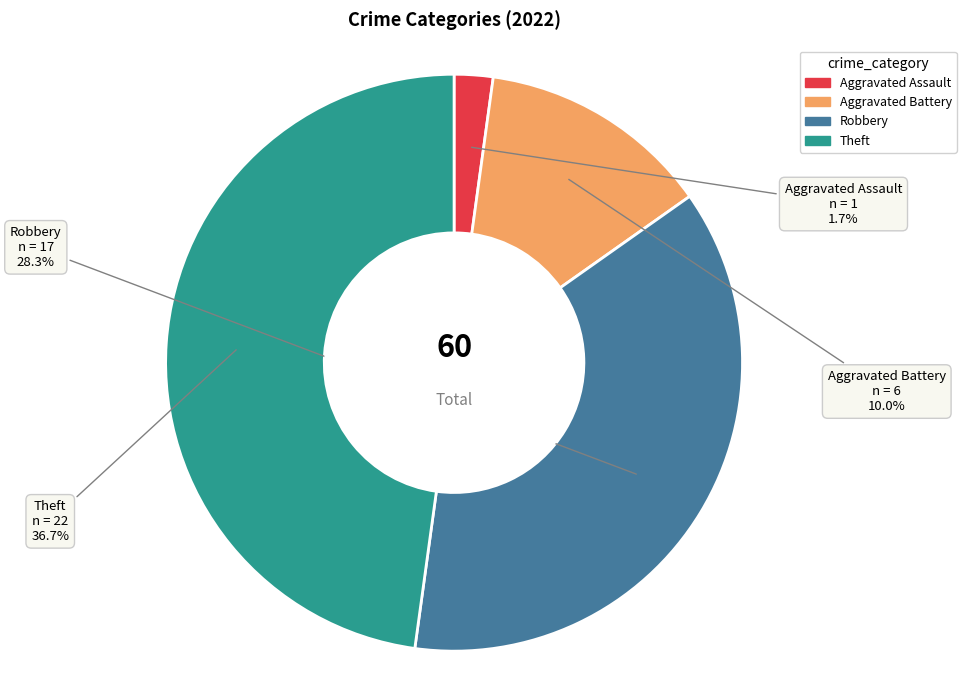

Combined, what portion of the pie is Aggravated Assault and Theft?

50.0%